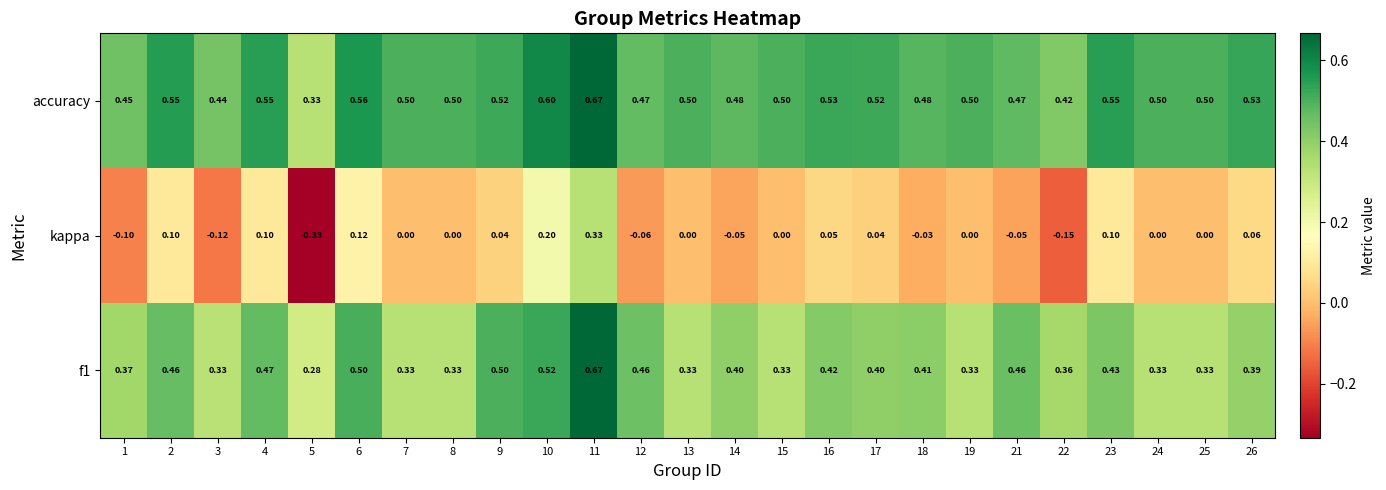

Which series has the largest range (max minus min)?

kappa